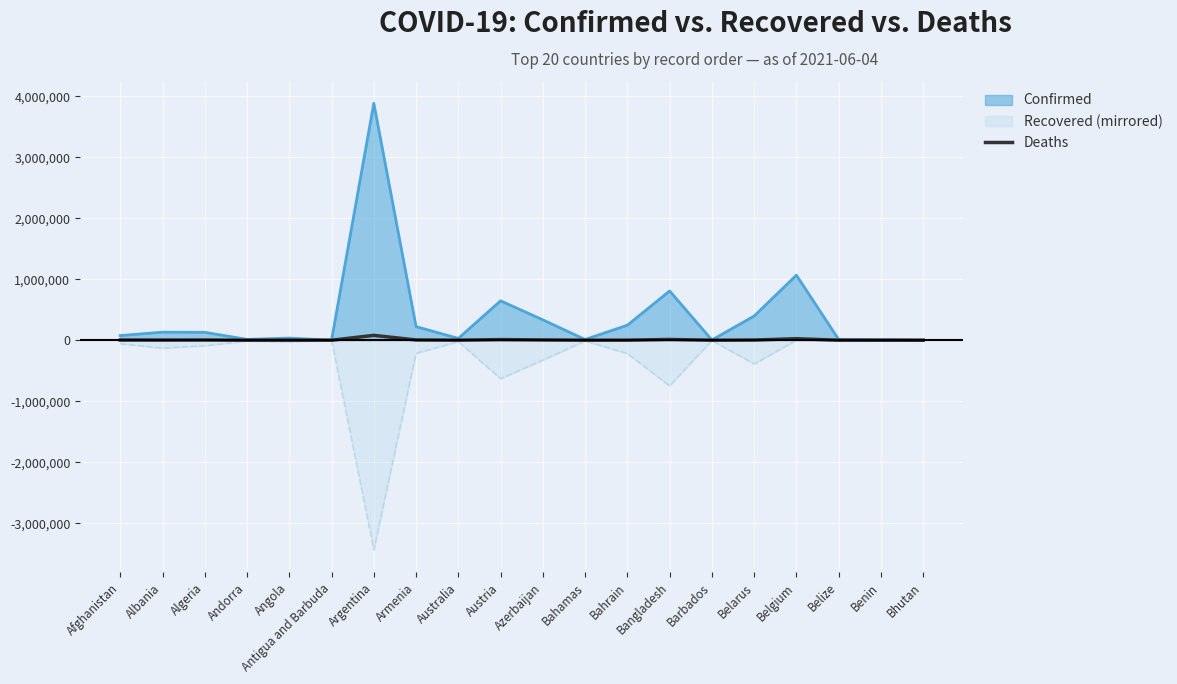

Is it true that the value at Bhutan is 1?

False